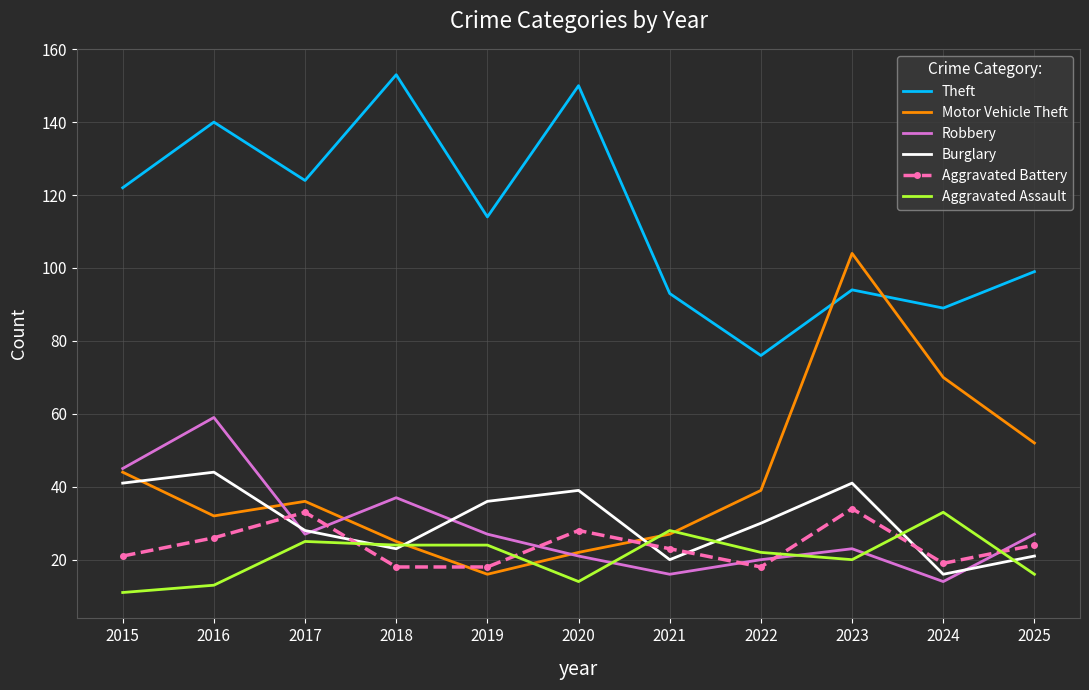

At which label does Motor Vehicle Theft reach its peak?

2023